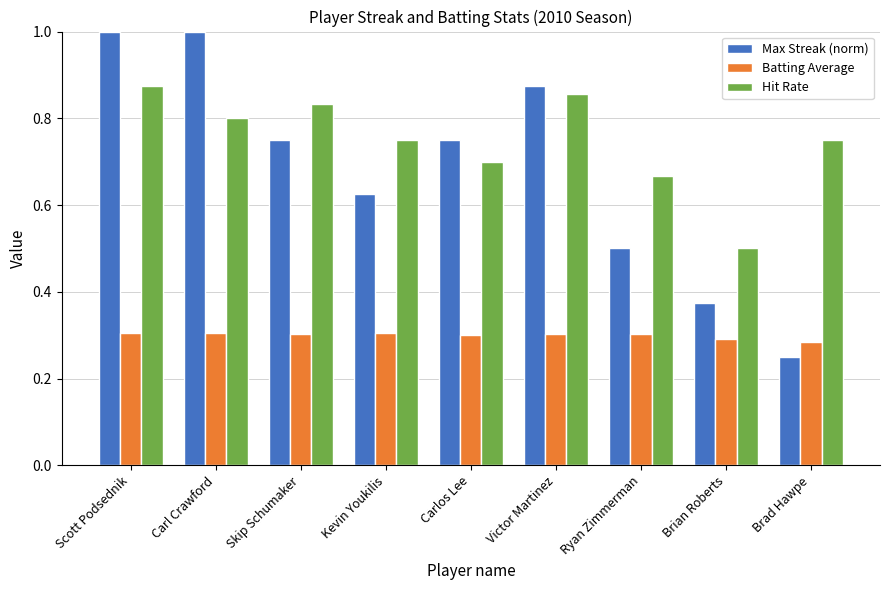

Rank the series by their maximum value, from lowest to highest.

Batting Average, Hit Rate, Max Streak (norm)